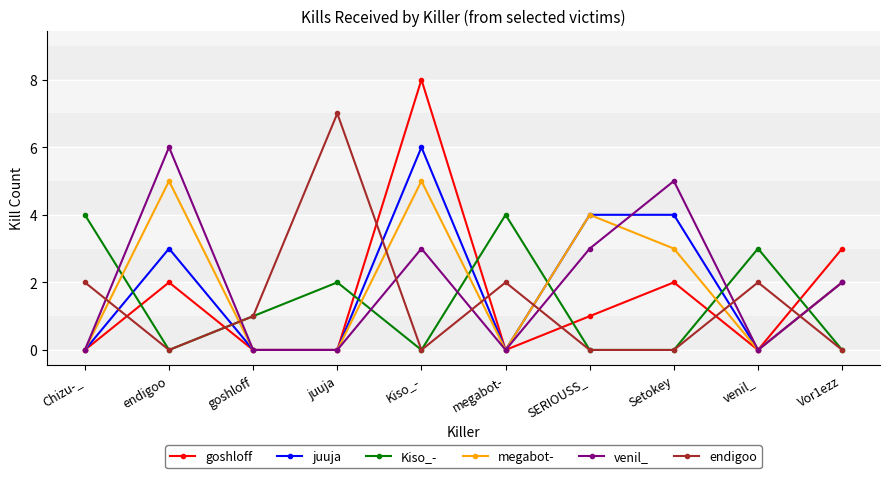

Reading right to left, extract all data points from this chart.

goshloff: 3	0	2	1	0	8	0	0	2	0
juuja: 2	0	4	4	0	6	0	0	3	0
Kiso_-: 0	3	0	0	4	0	2	1	0	4
megabot-: 2	0	3	4	0	5	0	0	5	0
venil_: 2	0	5	3	0	3	0	0	6	0
endigoo: 0	2	0	0	2	0	7	1	0	2